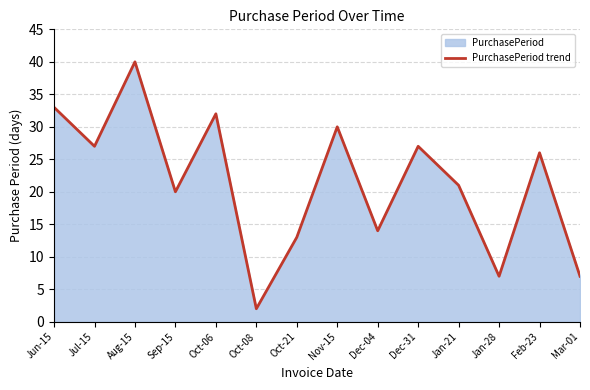

True or false: there are more than 0 points higher than both neighbors.

True